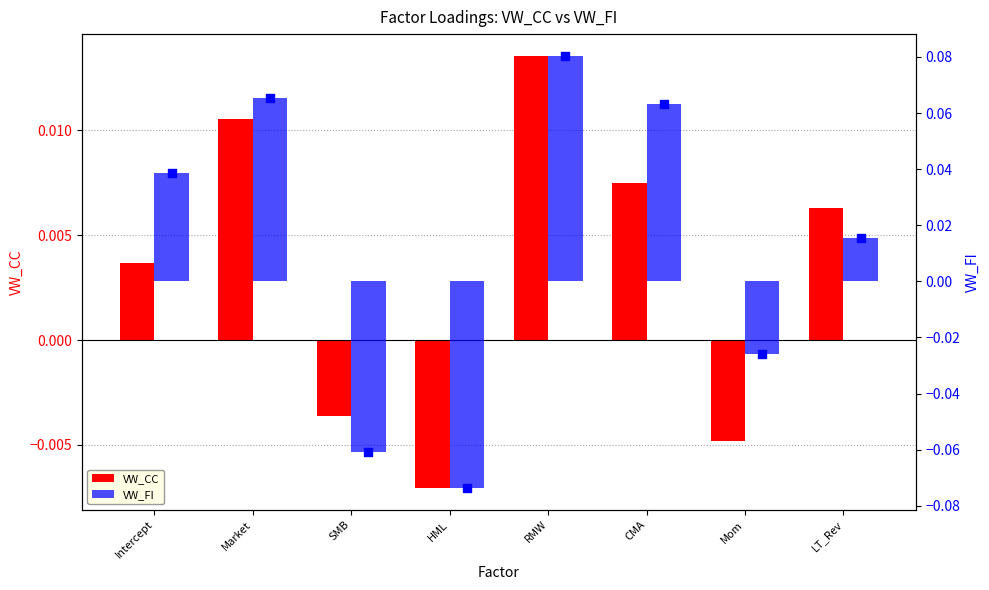

What is the total value across all series at Market?

0.1